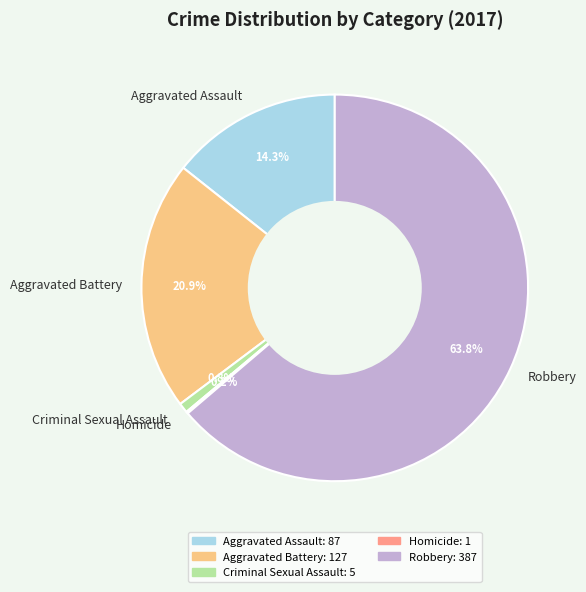

Which has a higher value, Robbery or Aggravated Assault?

Robbery